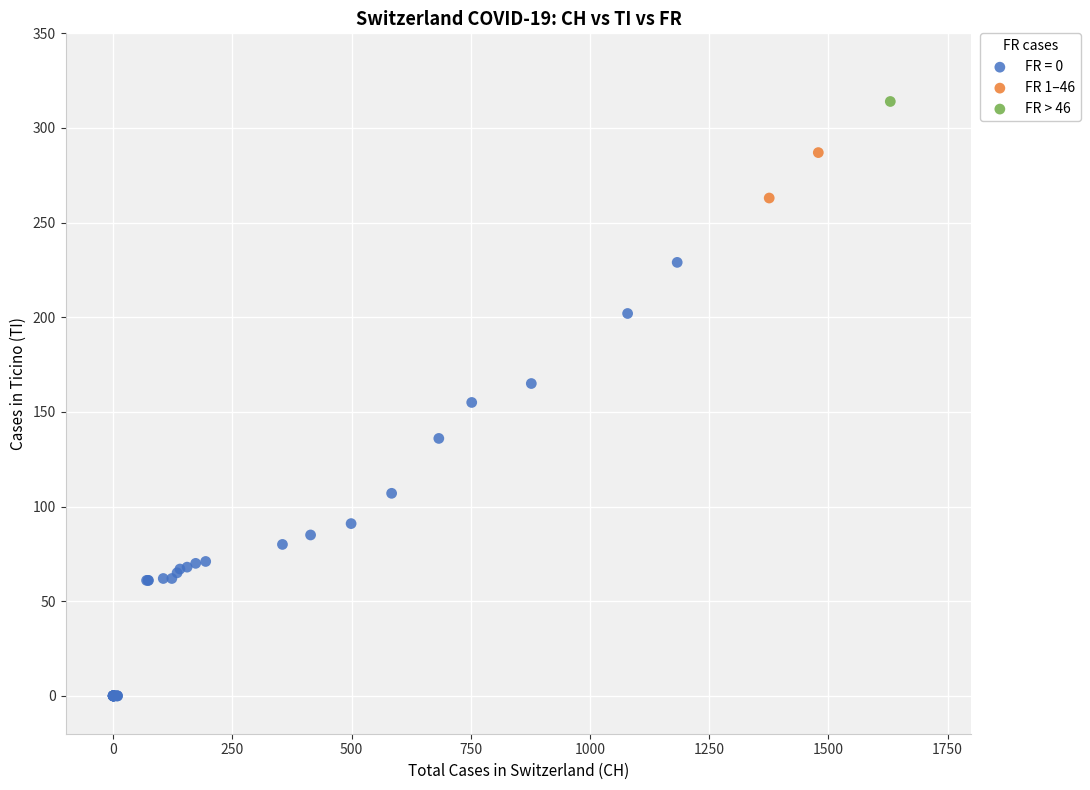

What are all the series names shown in the legend?

FR = 0, FR 1–46, FR > 46